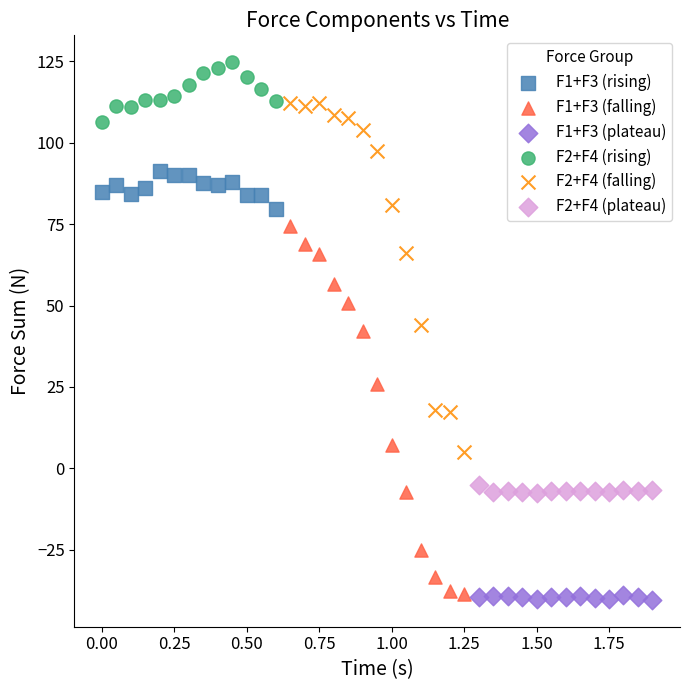

Which series reaches the maximum Y coordinate?

F2+F4 (rising)